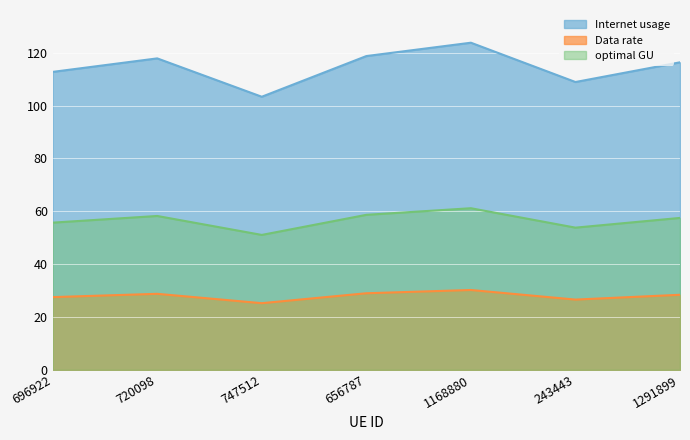

The optimal GU series shows 30.7 at 656787. True or false?

False